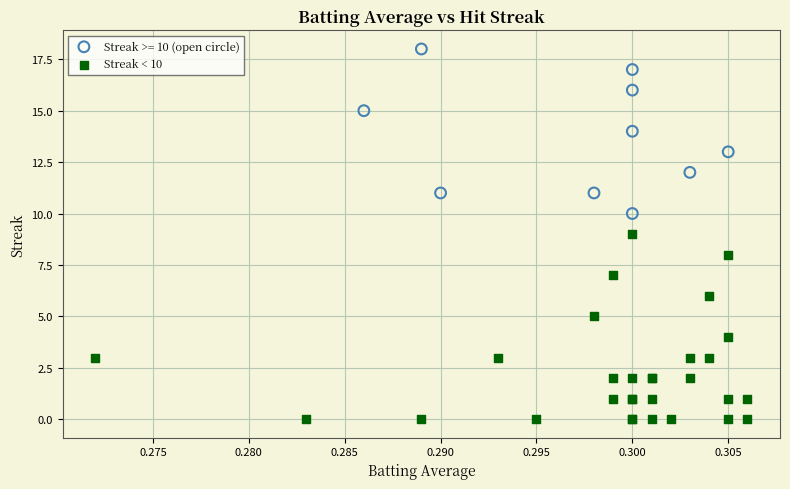

Which series contains the lowest Y value?

Streak < 10